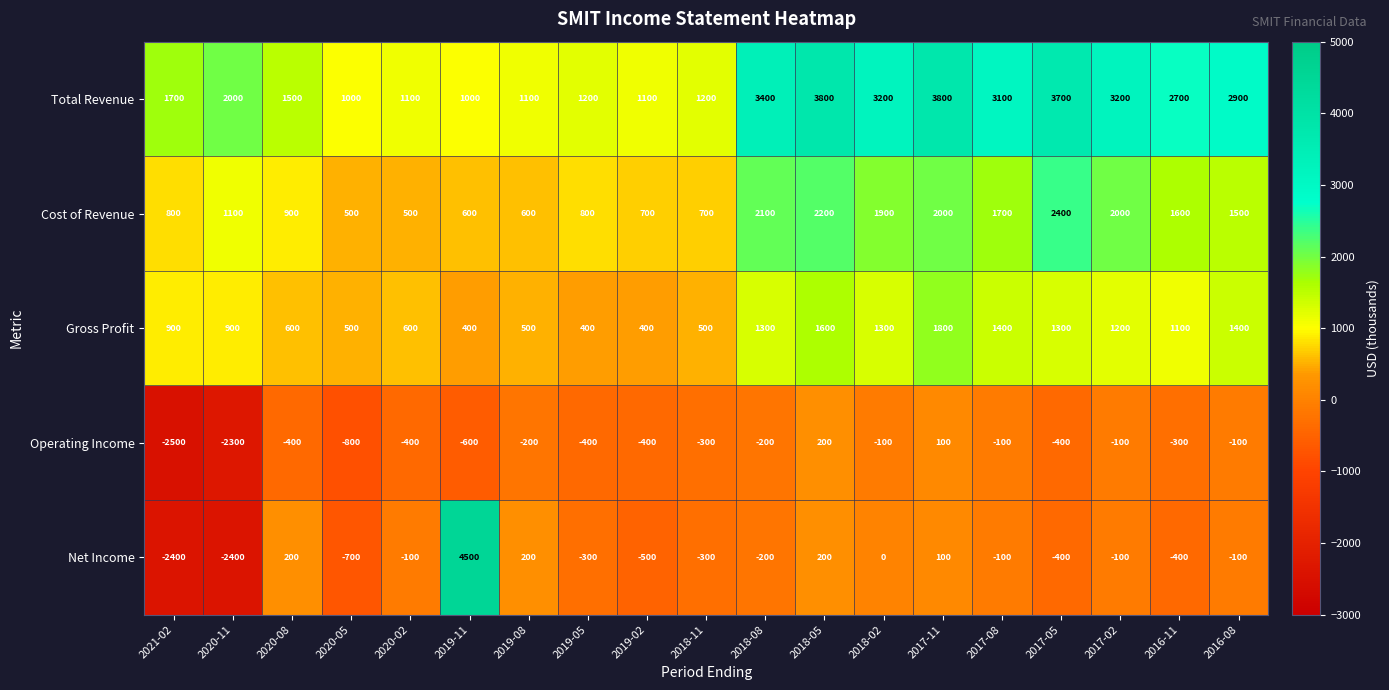

Where is Cost of Revenue nearest to the value 1450?

2016-08